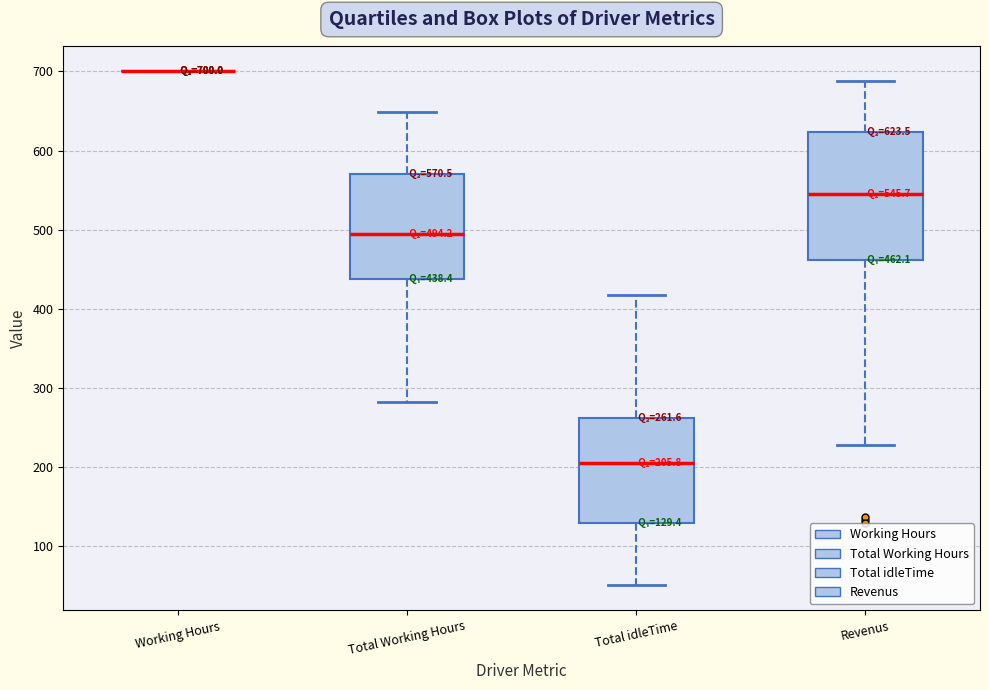

Comparing the boxes themselves (not the whiskers), which one is the tallest?

Revenus